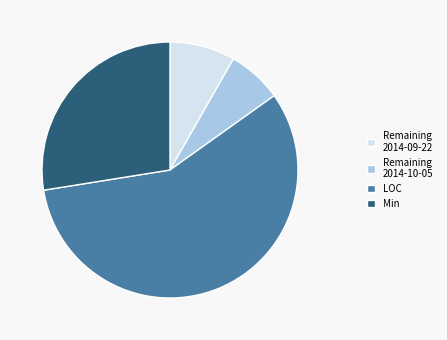

True or false: Remaining 2014-09-22 accounts for 8% of the total.

True